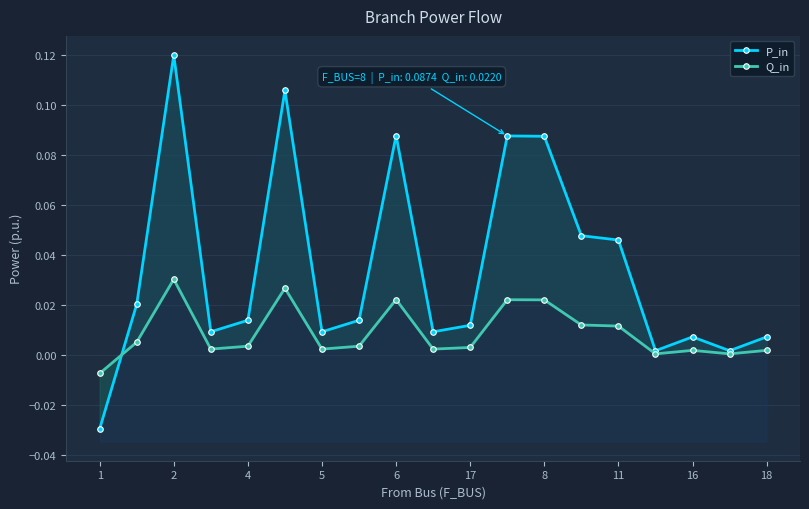

Does the chart have visible grid lines?

Yes